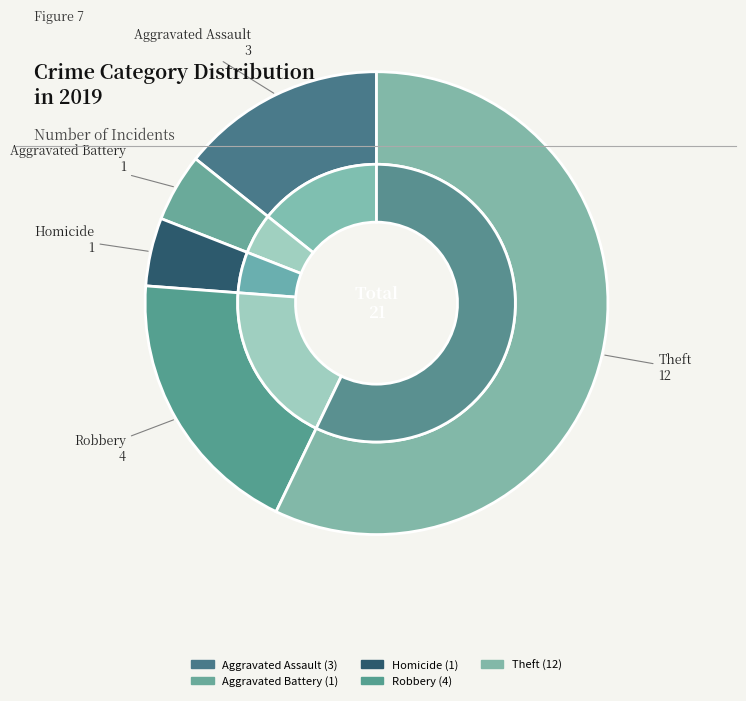

The Aggravated Assault slice represents 14% of the pie. True or false?

True